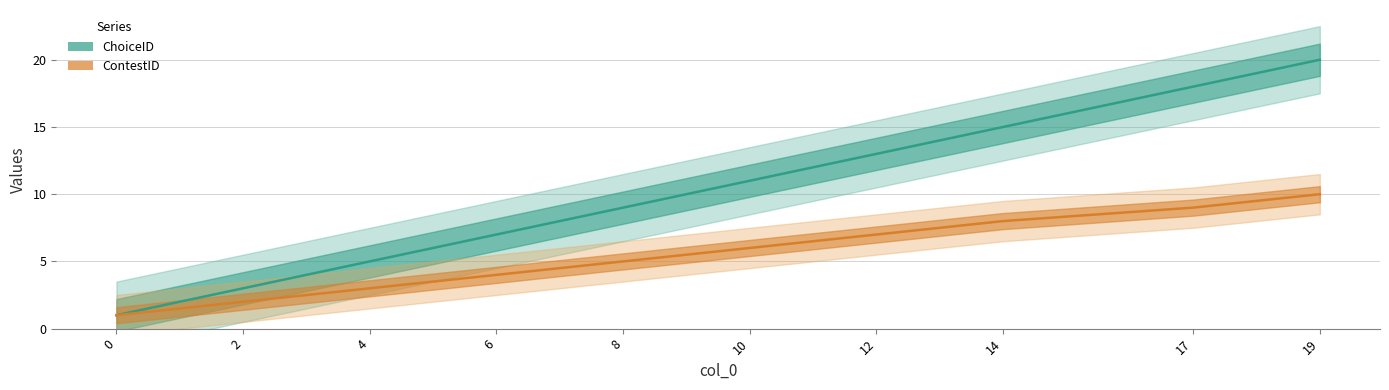

What is the value of the ChoiceID point at the 3rd from the left?

5